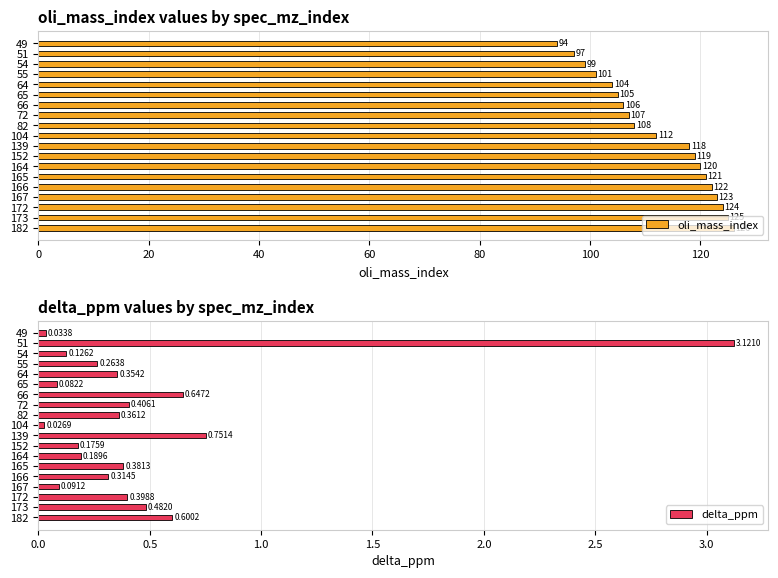

Reading left to right, what are all the values shown in this chart?

oli_mass_index: 94.0	97.0	99.0	101.0	104.0	105.0	106.0	107.0	108.0	112.0	118.0	119.0	120.0	121.0	122.0	123.0	124.0	125.0	126.0
delta_ppm: 0.0	3.1	0.1	0.3	0.4	0.1	0.6	0.4	0.4	0.0	0.8	0.2	0.2	0.4	0.3	0.1	0.4	0.5	0.6